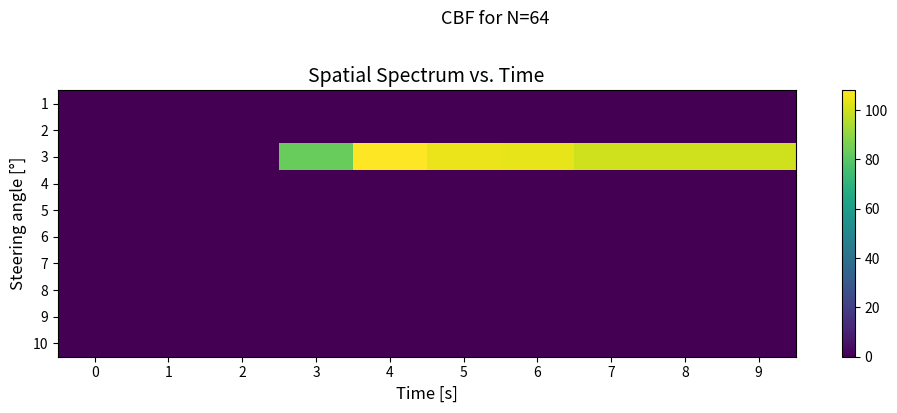

How many distinct data groups are displayed?

10